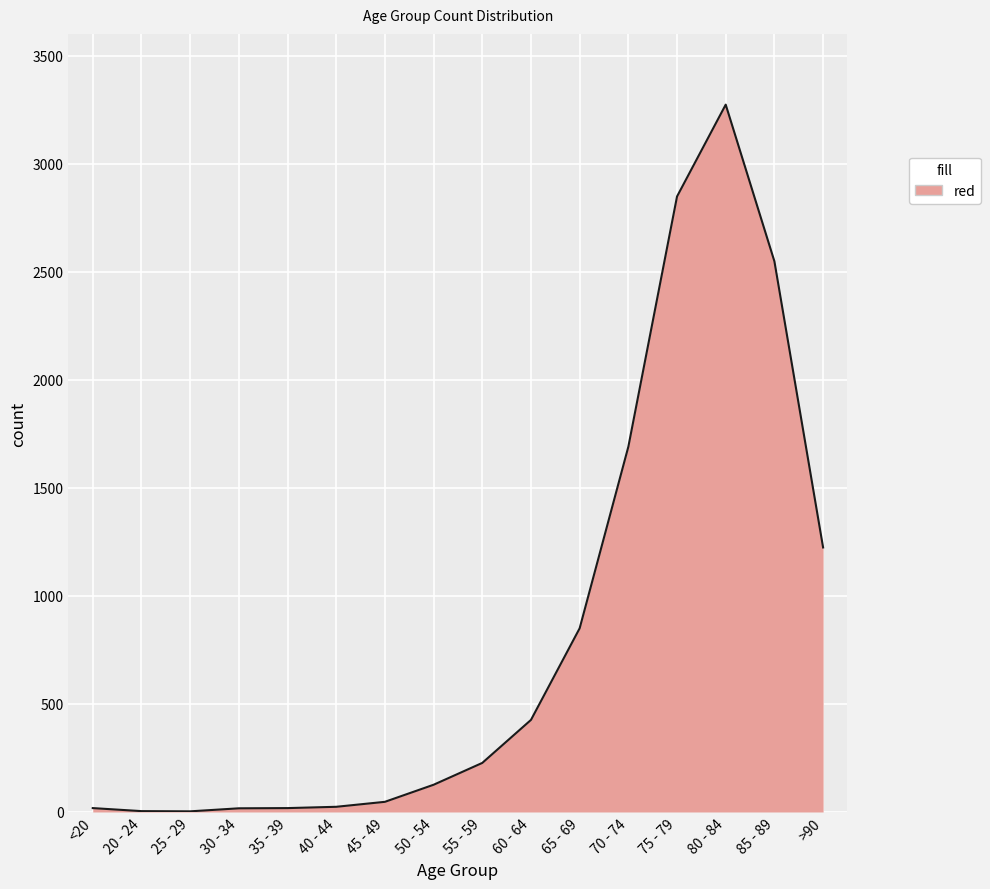

The chart shows a value of 1224 at >90. True or false?

True